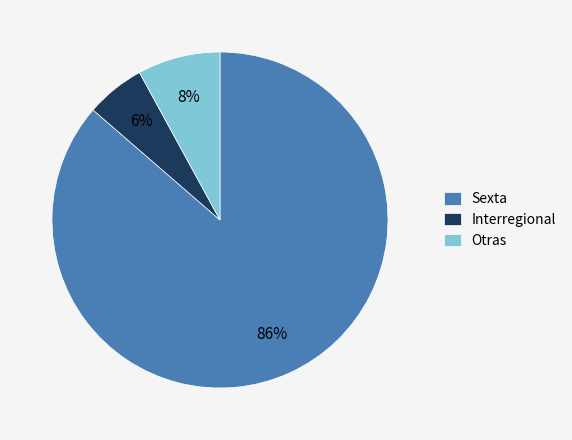

Count the number of slices in the pie.

3